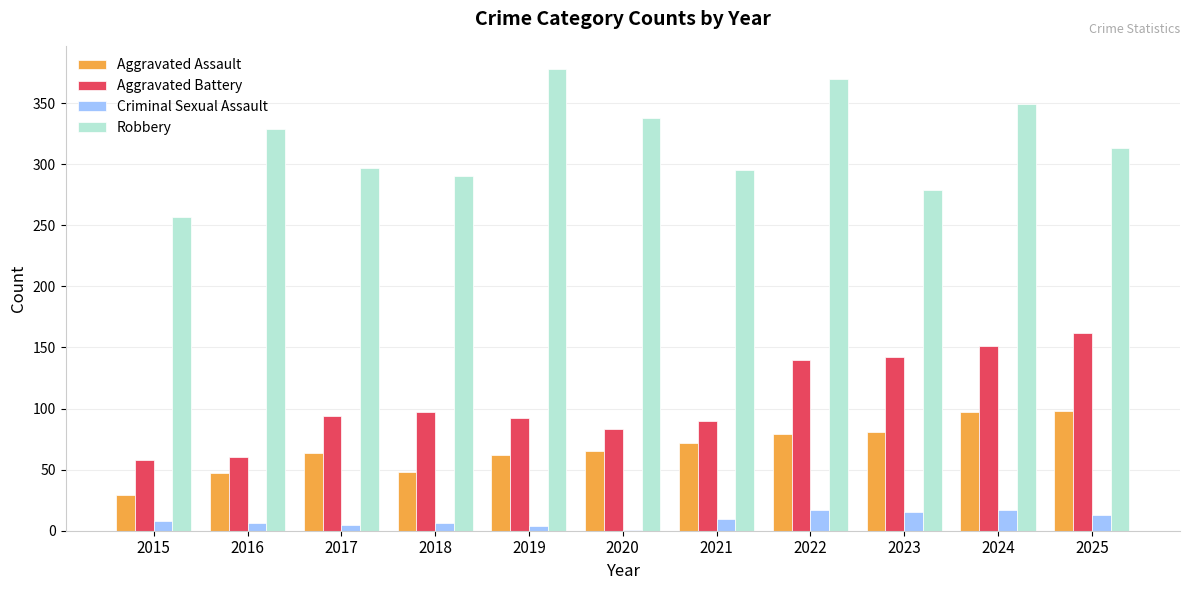

Is it true that Criminal Sexual Assault equals 17 at 2024?

True